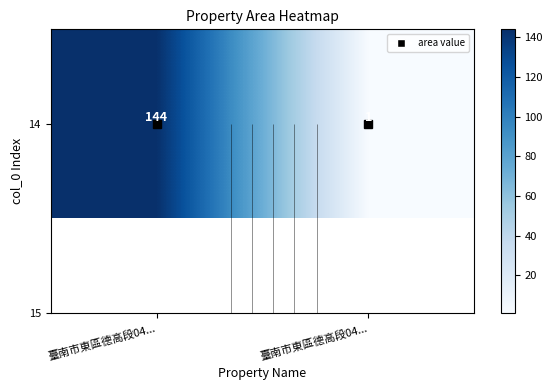

What value does the data have at 臺南市東區德高段04...?

1